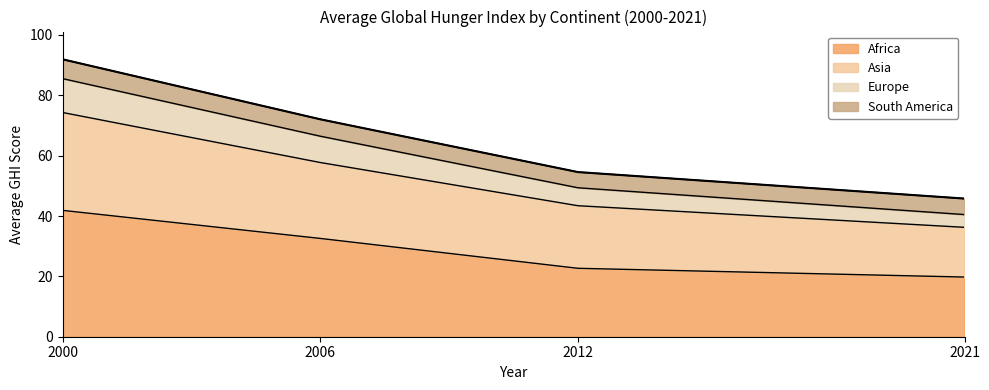

True or false: Serious and Alarming intersect in this chart.

False